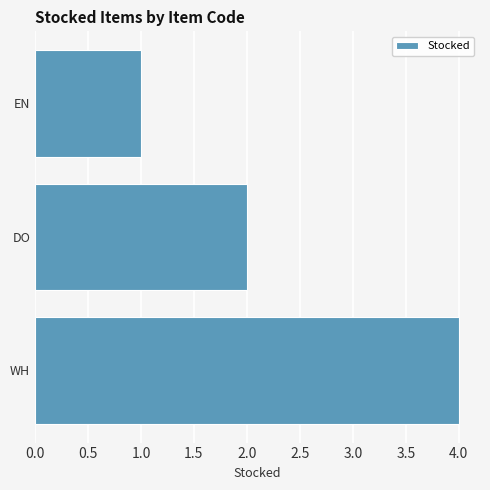

True or false: the data shows 2 at DO.

True